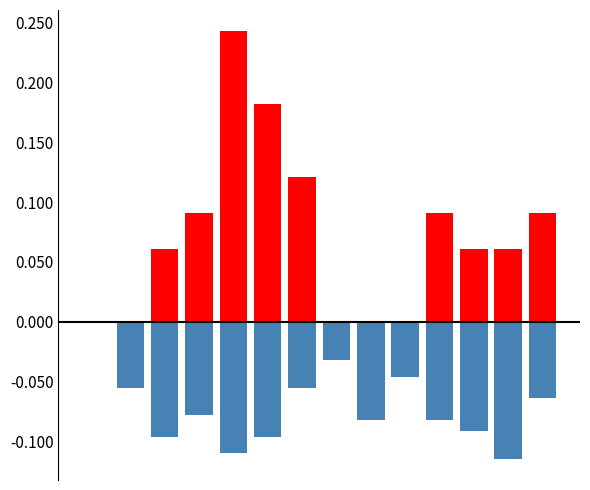

Reading left to right, extract all data points from this chart.

CH: 0=0.0	1=-0.1	2=-0.1	3=-0.1	4=-0.1	5=-0.1	6=-0.1	7=-0.0	8=-0.1	9=-0.0	10=-0.1	11=-0.1	12=-0.1	13=-0.1
ZH: 0=0.0	1=0.0	2=0.1	3=0.1	4=0.2	5=0.2	6=0.1	7=0.0	8=0.0	9=0.0	10=0.1	11=0.1	12=0.1	13=0.1